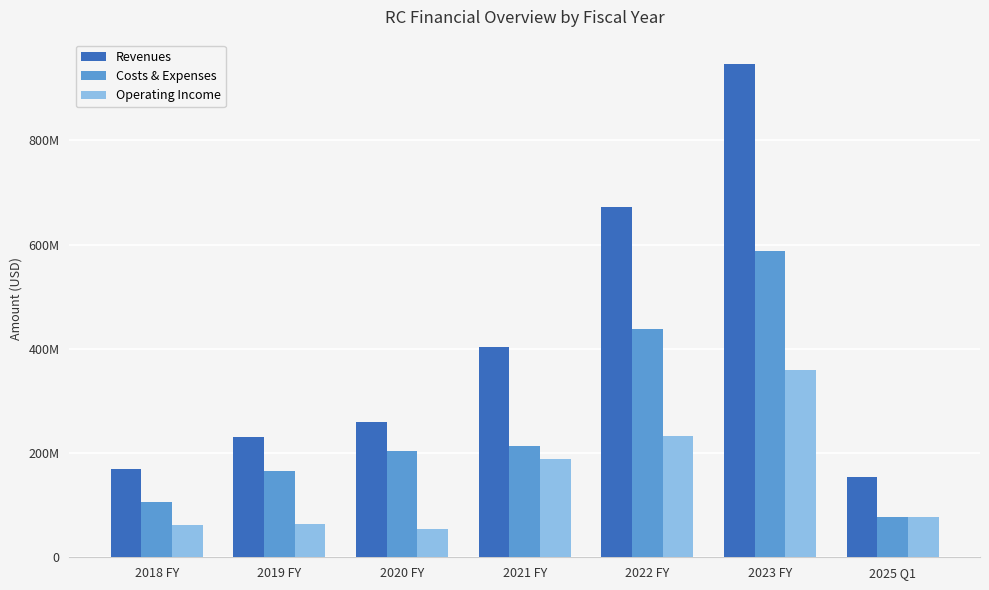

Does the chart contain stacked bars?

No